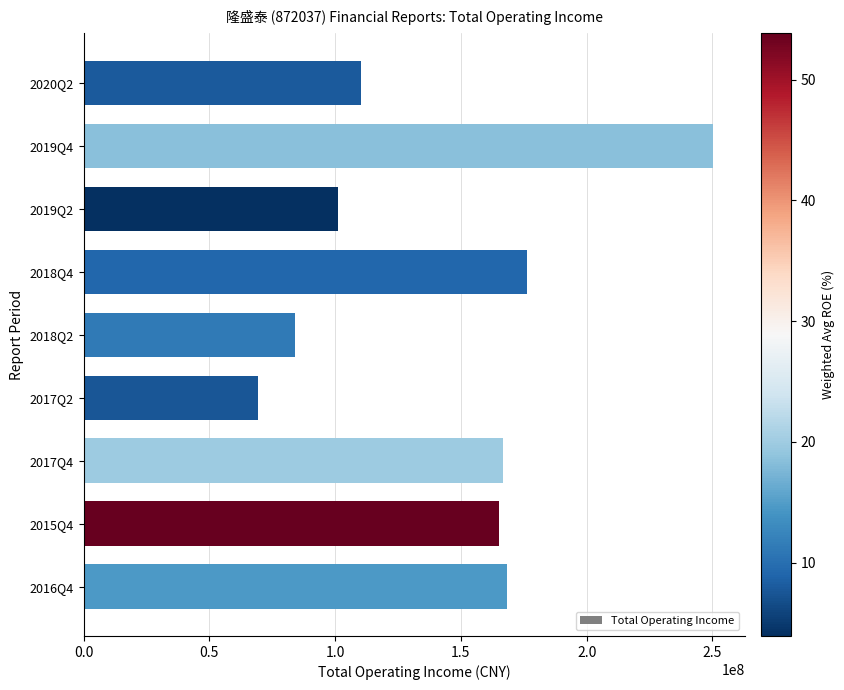

What is the average value?

143508029.9